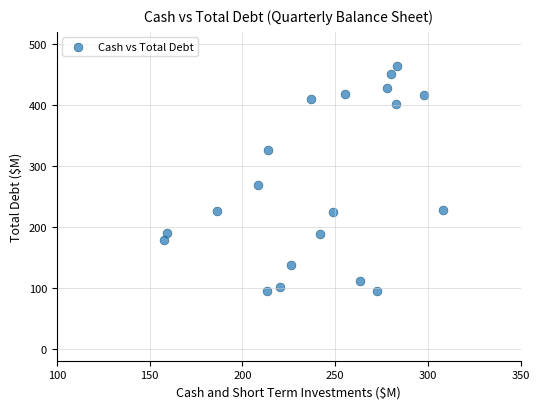

What is the range of X values (max minus min)?

150.4